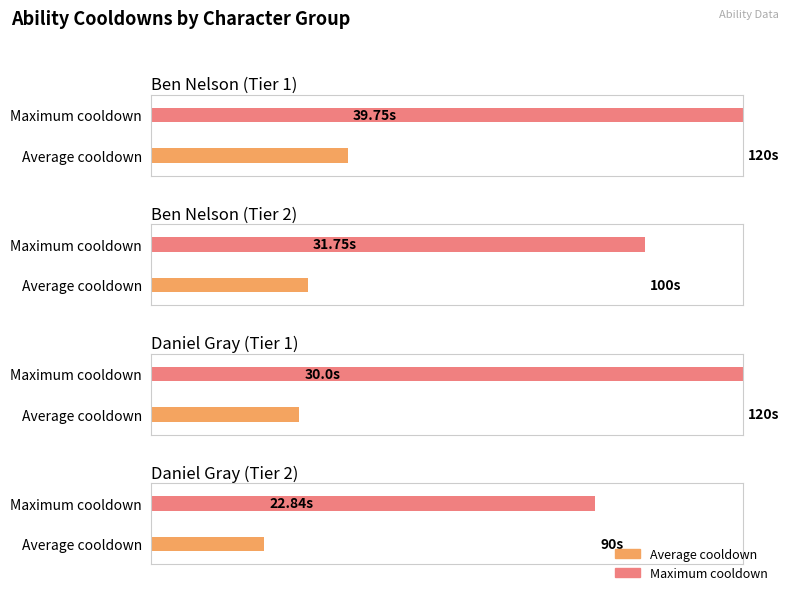

Does the chart contain stacked bars?

No